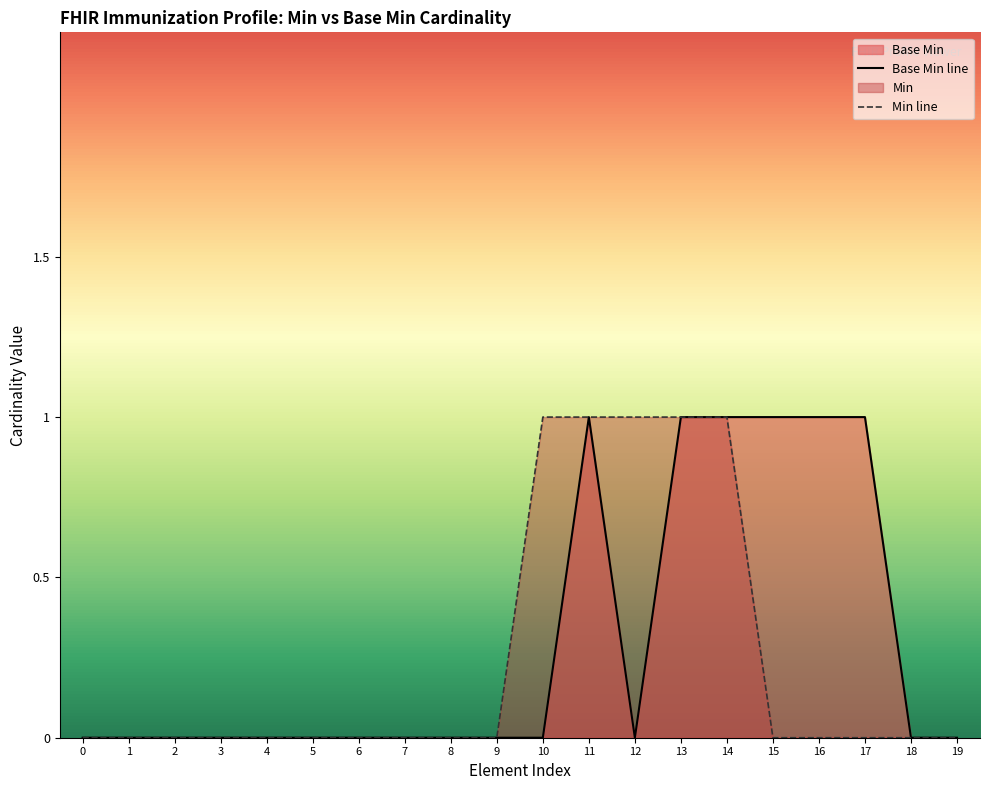

At 15, list the series in order from smallest to largest.

Min line, Base Min line